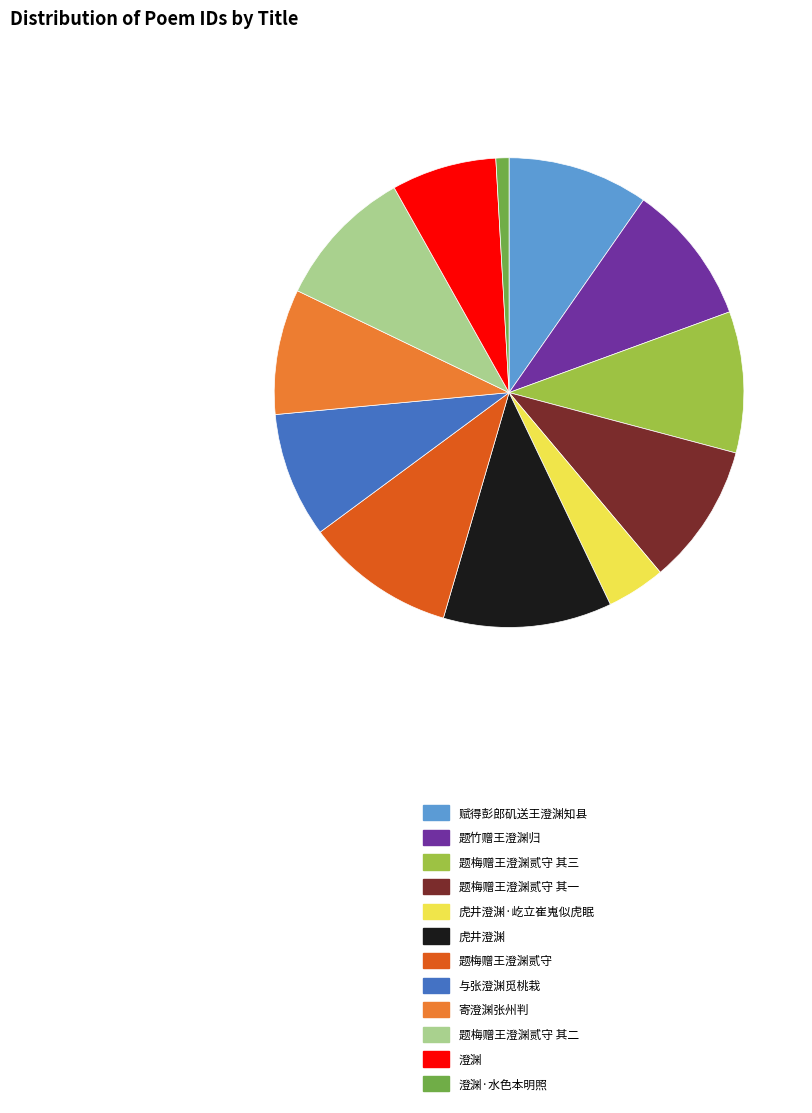

Is there any slice that represents more than half of the pie?

No